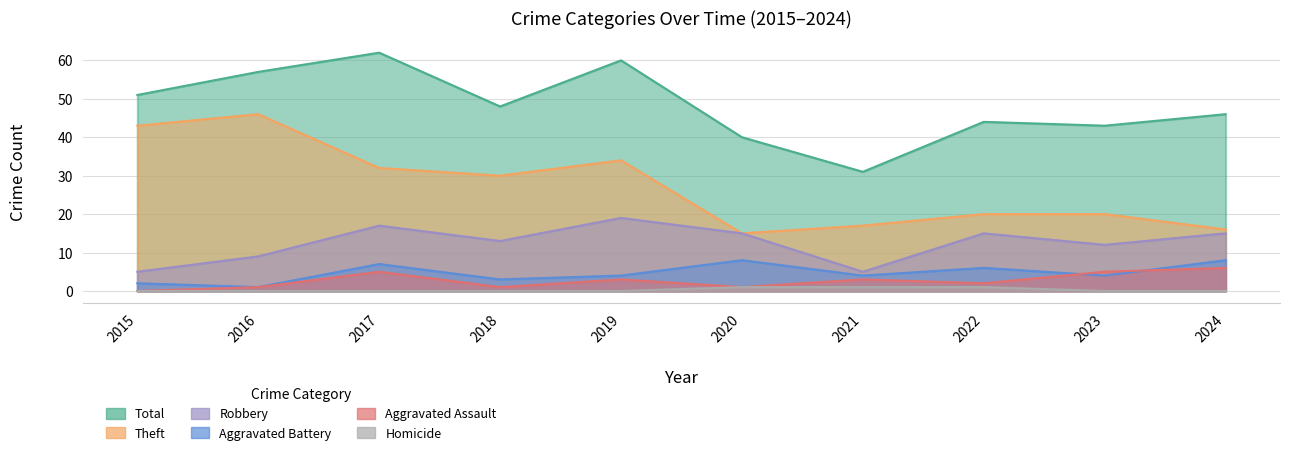

The value of Aggravated Assault at 2015 is 2. True or false?

False